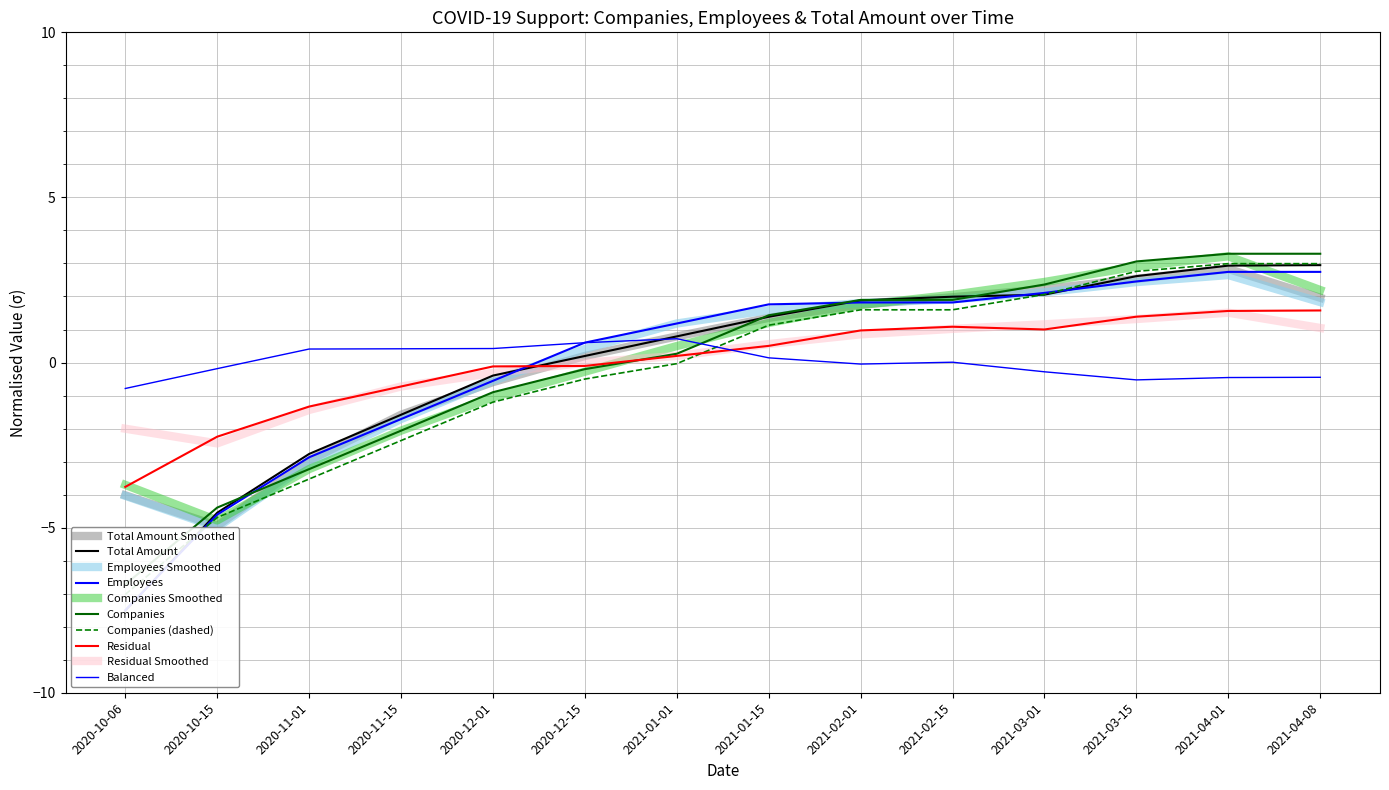

Reading right to left, extract all data points from this chart.

total_amount: 2.9	2.9	2.6	2.1	2.0	1.9	1.4	0.8	0.2	-0.4	-1.6	-2.8	-4.5	-7.5
n_employees: 2.7	2.7	2.5	2.1	1.8	1.8	1.8	1.2	0.6	-0.6	-1.7	-2.9	-4.6	-7.5
n_companies: 3.3	3.3	3.1	2.4	1.9	1.9	1.4	0.3	-0.2	-0.9	-2.1	-3.2	-4.4	-6.7